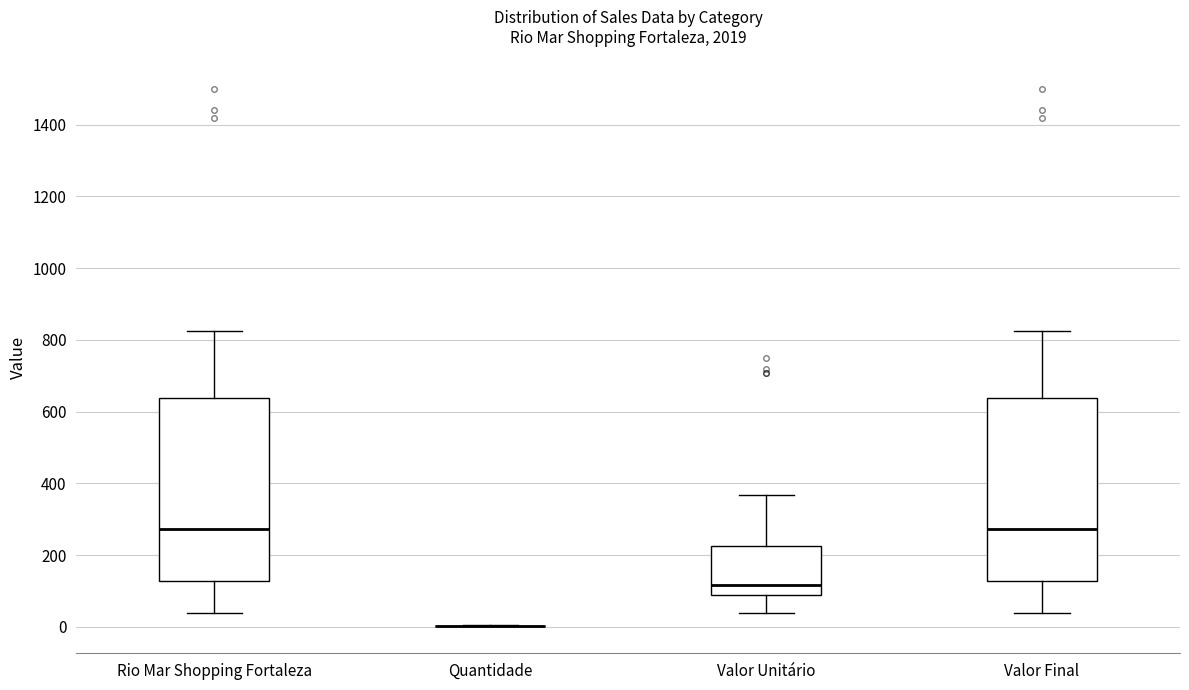

Reading left to right, read every box against the y-axis: the position of its median line, the range the box covers, and the ends of its whiskers. The values are not printed on the chart, so give them approximately, as read against the axis.

Rio Mar Shopping Fortaleza: median 280, box 120 to 640, whiskers 40 to 820
Quantidade: box collapsed to a line at 0, whiskers 0 to 0
Valor Unitário: median 120, box 80 to 220, whiskers 40 to 360
Valor Final: median 280, box 120 to 640, whiskers 40 to 820